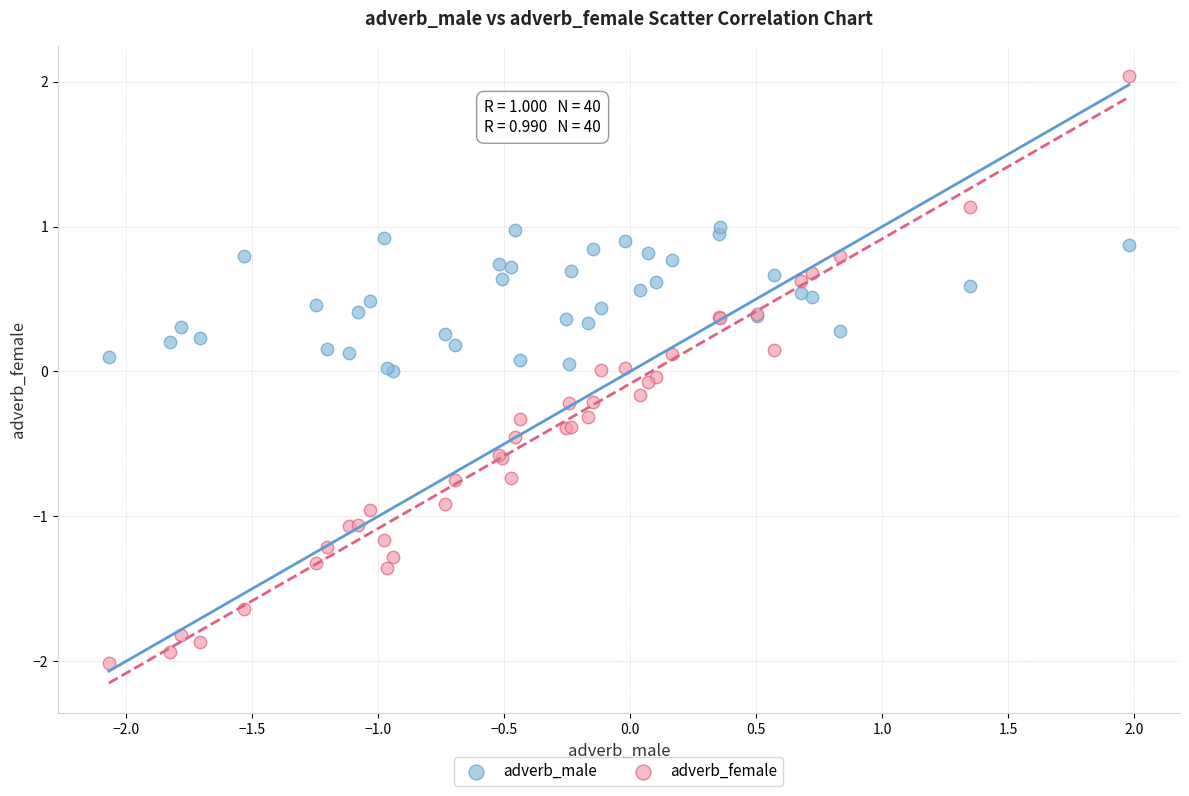

What is the X range (max minus min) for the scatter plot?

4.0